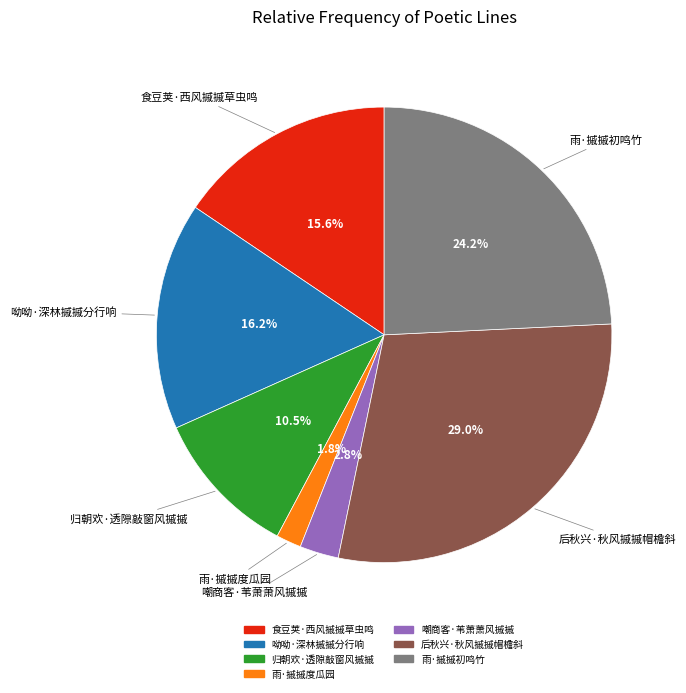

Which slice is the smallest?

雨·摵摵度瓜园